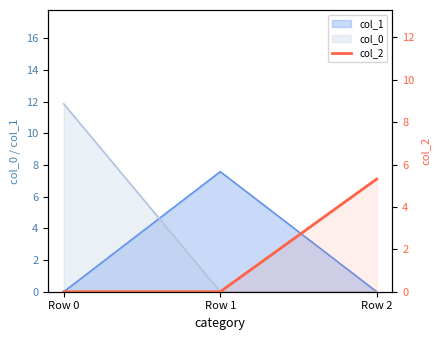

Is it true that the value at Row 0 is 0.0?

True